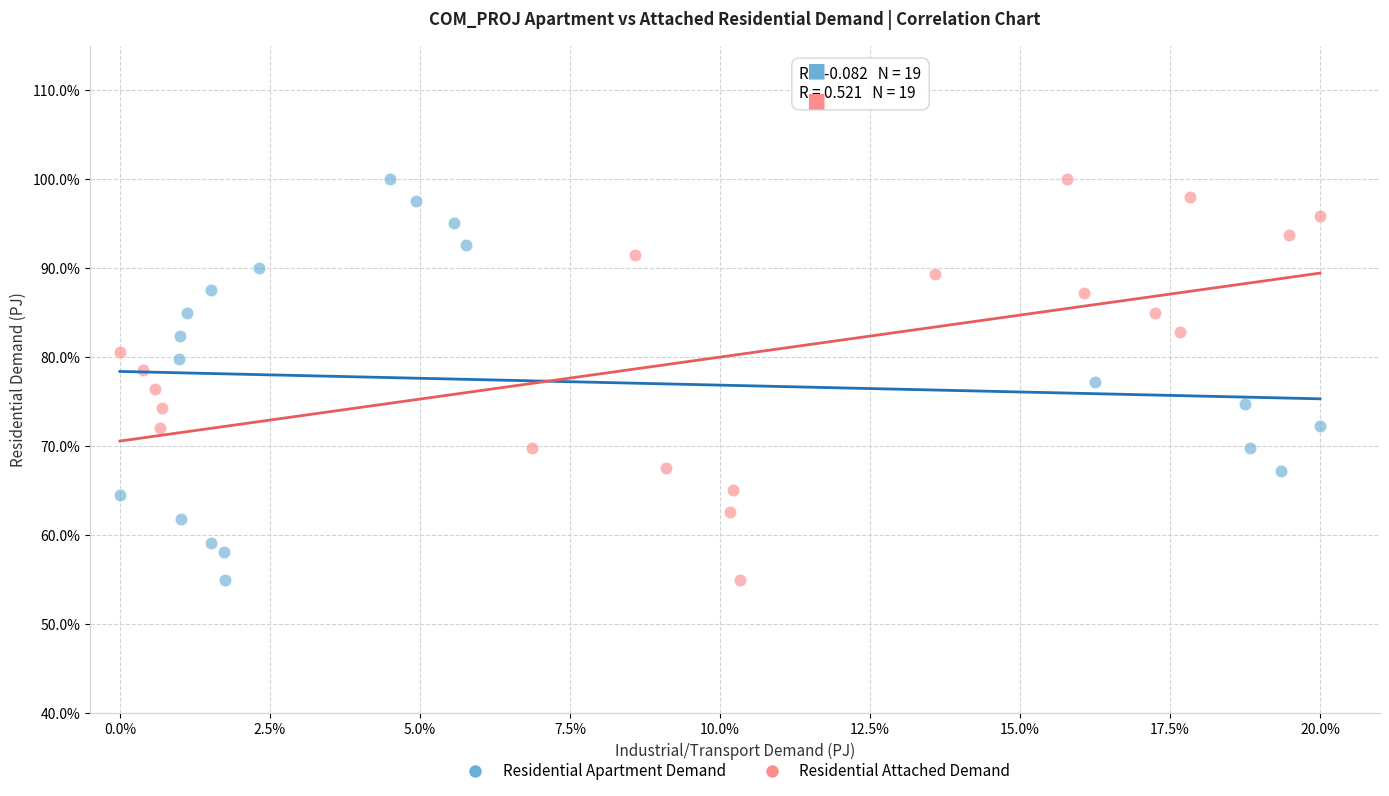

What are all the series names shown in the legend?

Residential Apartment Demand, Residential Attached Demand